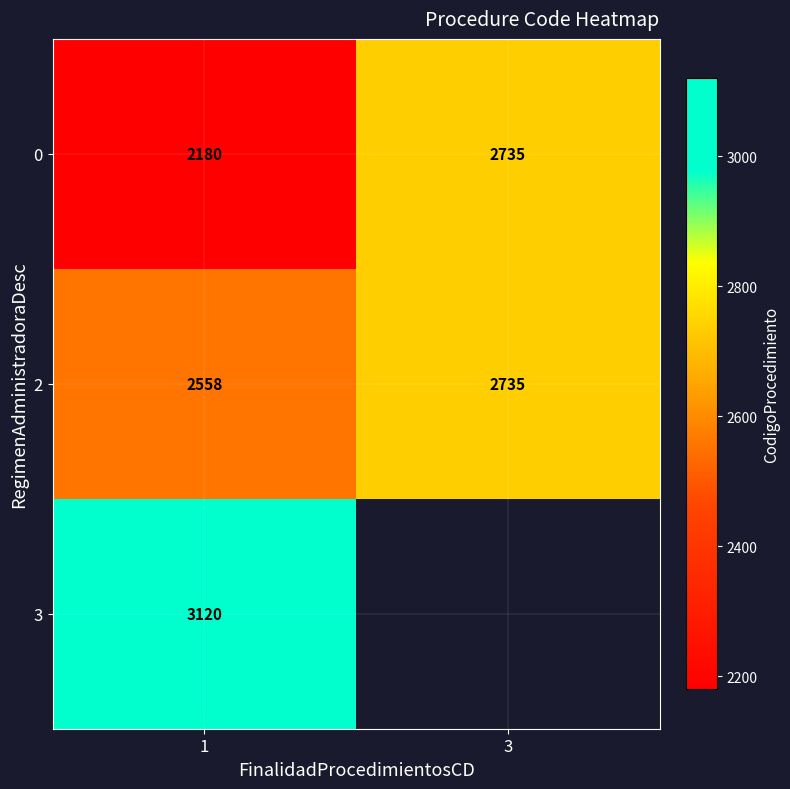

What is the total value across all series at 1?

7858